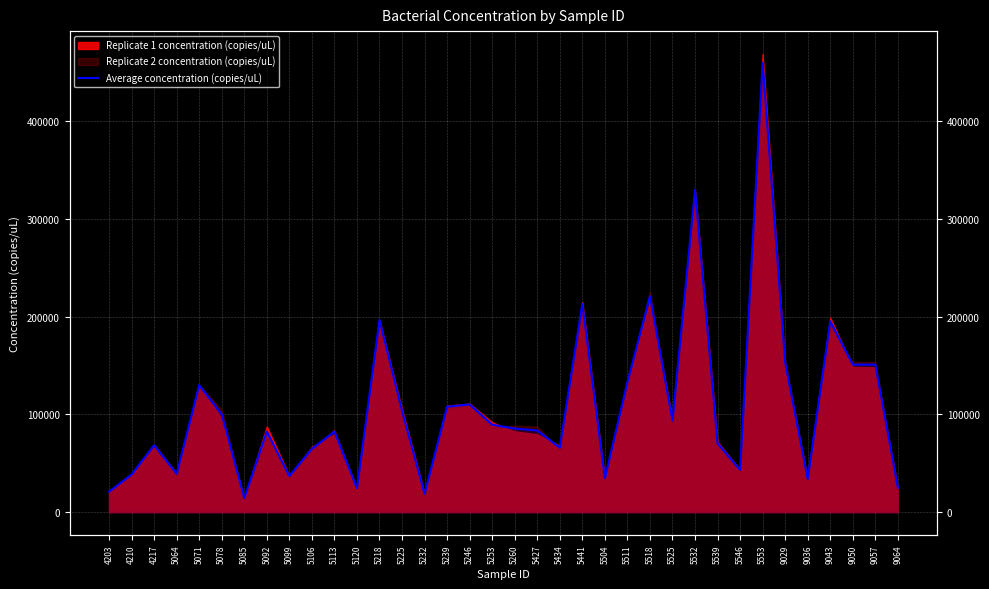

Reading right to left, list all the values displayed in this chart.

9064=25064.5	9057=150890.5	9050=150895.6	9043=195169.7	9036=33922.6	9029=152713.3	5553=459645.1	5546=43080.9	5539=70350.6	5532=329655.8	5525=93703.1	5518=220801.6	5511=132905.7	5504=34514.3	5441=212961.5	5434=65979.3	5427=83489.5	5260=85503.1	5253=89345.4	5246=110148.6	5239=107792.8	5232=18639.7	5225=103526.4	5218=196374.5	5120=24393.4	5113=82355.9	5106=64692.3	5099=36938.1	5092=82241.2	5085=14356.1	5078=100010.9	5071=129887.2	5064=39160.2	4217=68467.5	4210=38425.9	4203=20855.7